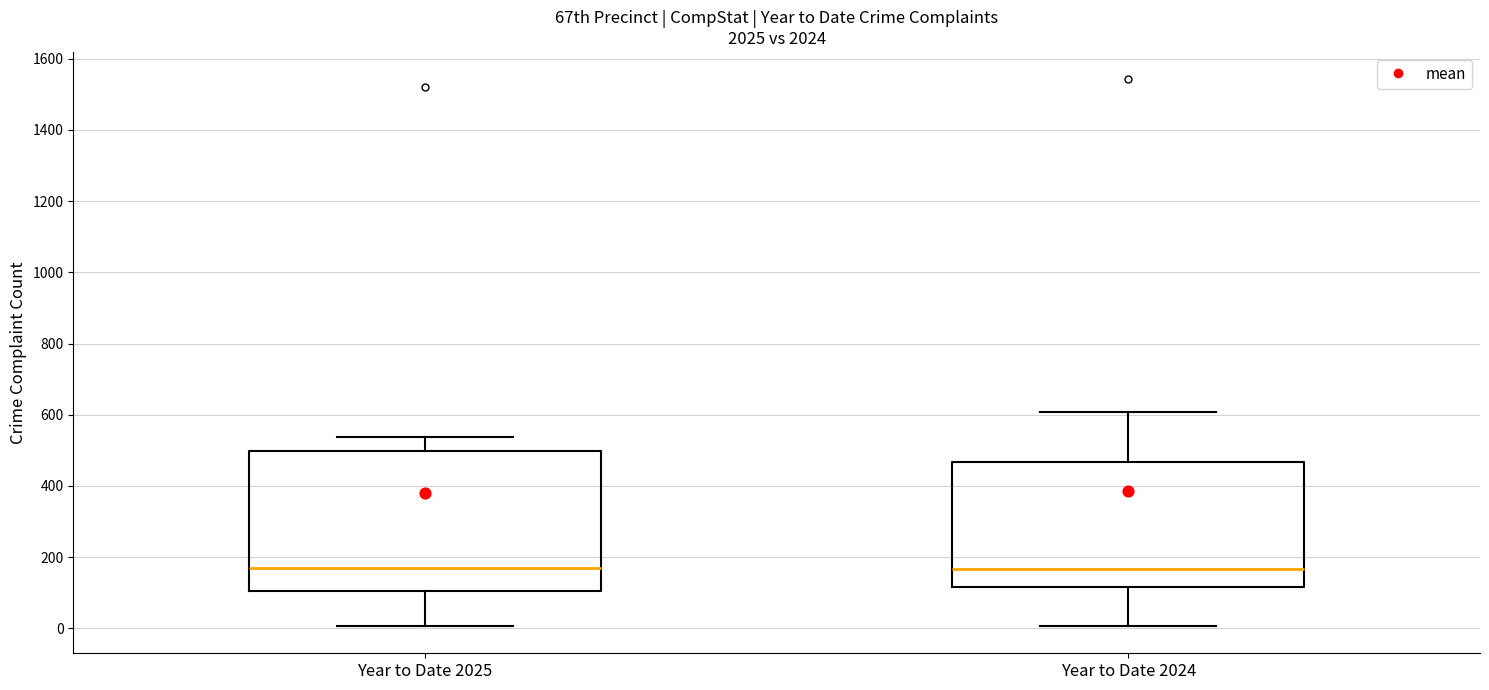

Reading left to right, transcribe this box plot: for each box, give where its median line is, the range the box spans, and where its two whiskers end, as read against the y-axis. The values are not printed on the chart, so give them approximately, as read against the axis.

Year to Date 2025: median 160, box 100 to 500, whiskers 0 to 540
Year to Date 2024: median 160, box 120 to 460, whiskers 0 to 600